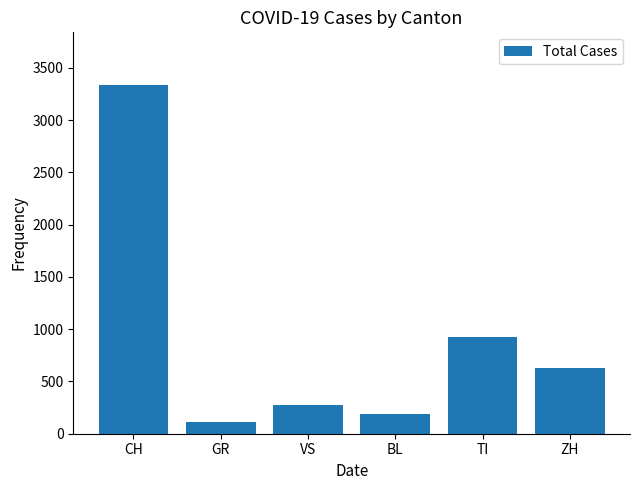

Reading right to left, list all the values displayed in this chart.

ZH=633	TI=925	BL=193	VS=272	GR=114	CH=3339